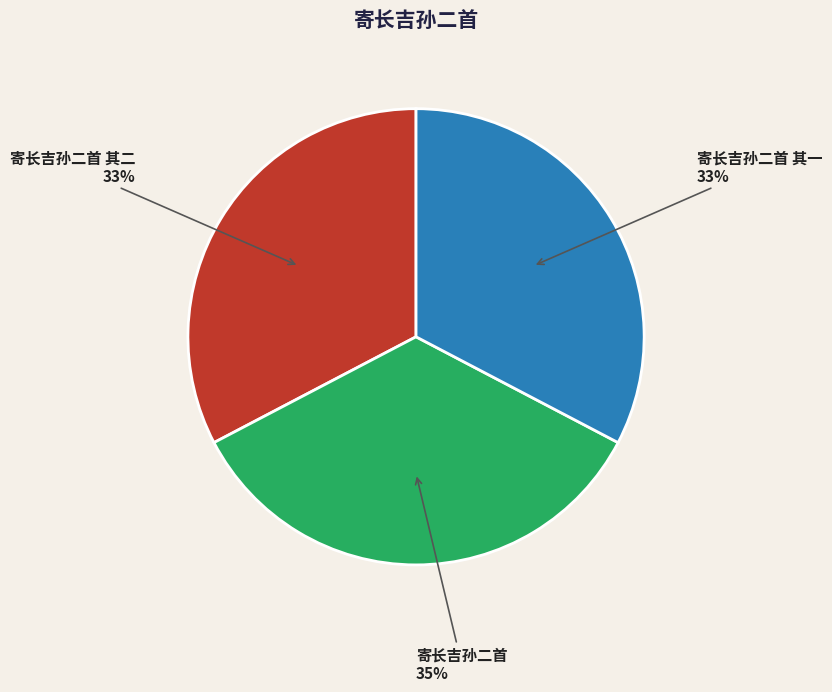

Which has a higher value, 寄长吉孙二首 or 寄长吉孙二首 其一?

寄长吉孙二首